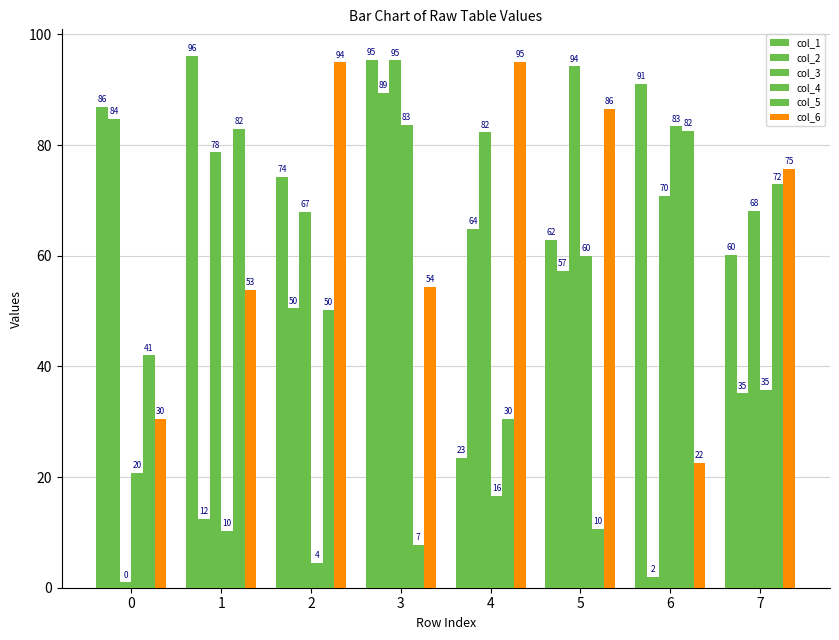

Are the bars horizontal?

No